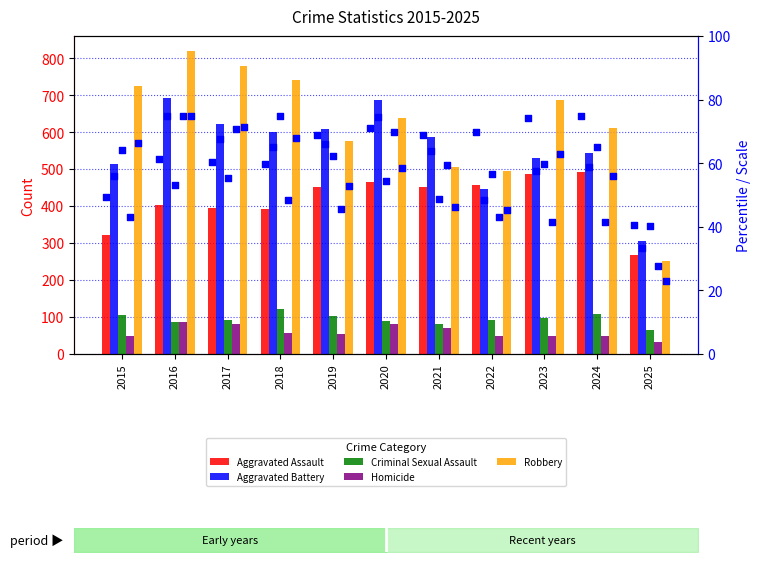

At how many categories does at least one series exceed 769?

2